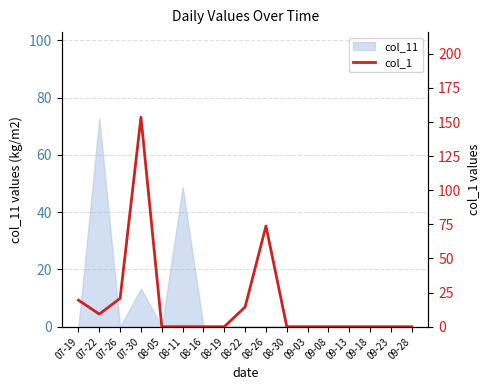

True or false: col_11 has a value of -29.3 at 09-08.

False